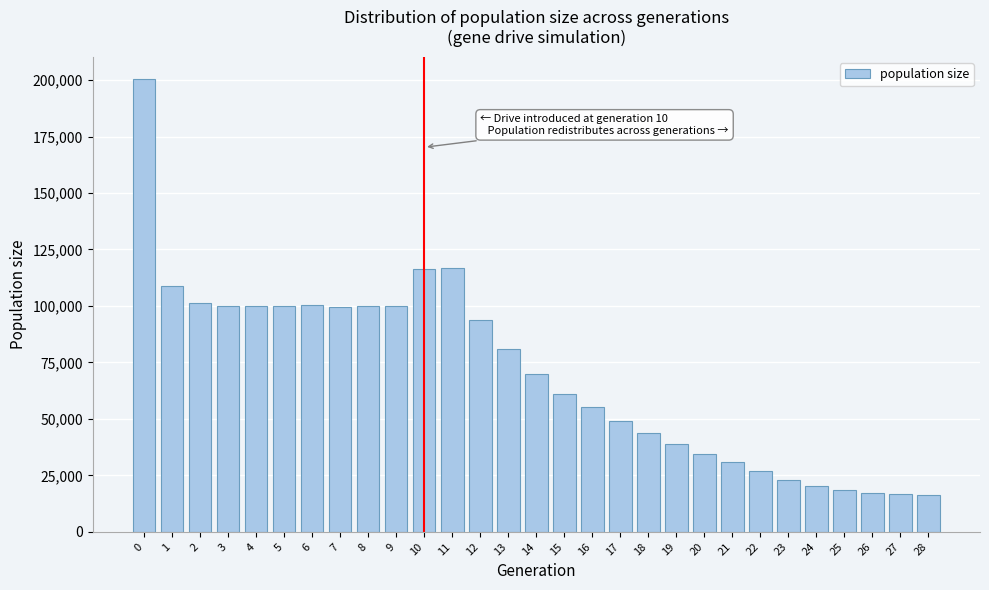

Is it true that the value at 6 is 160532?

False